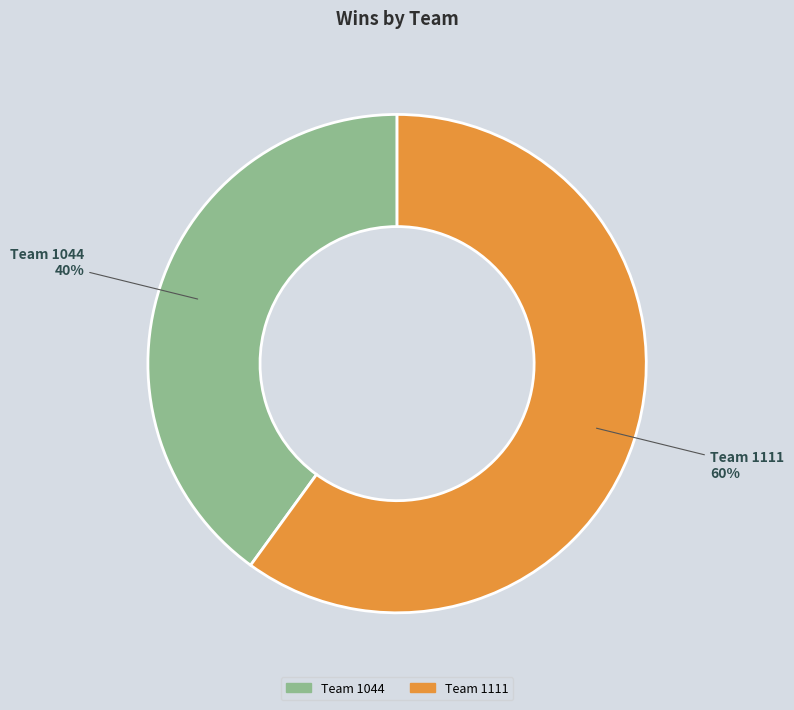

To the nearest percent, what is the average slice percentage?

50%